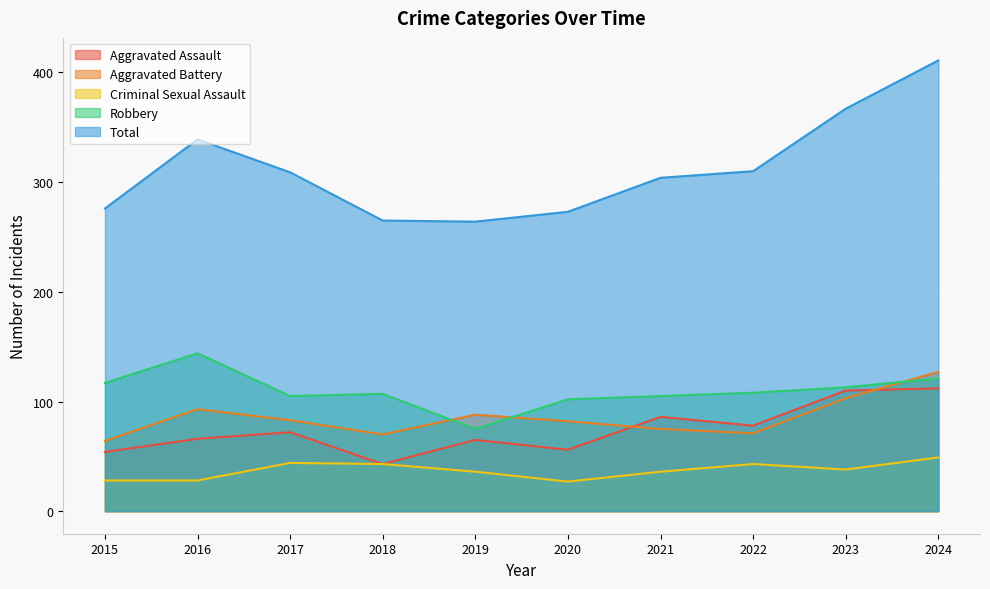

How many categories are shown in the chart?

10